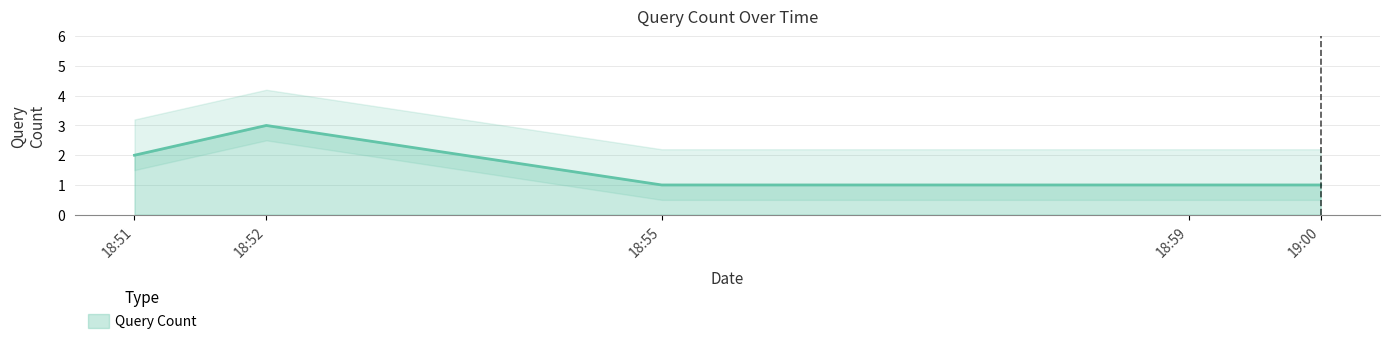

The Query Count series shows 1 at 19:00. True or false?

True